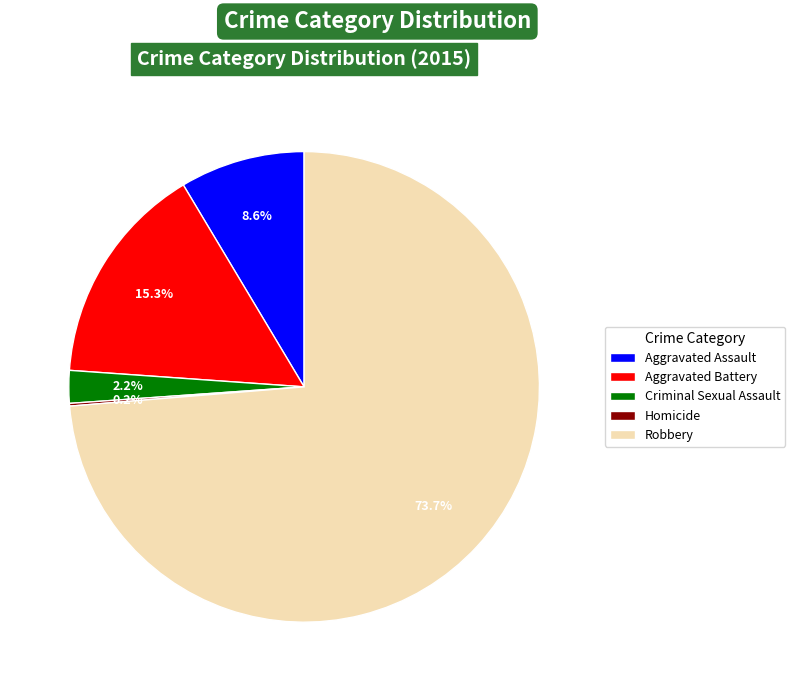

True or false: Aggravated Battery accounts for 10% of the total.

False